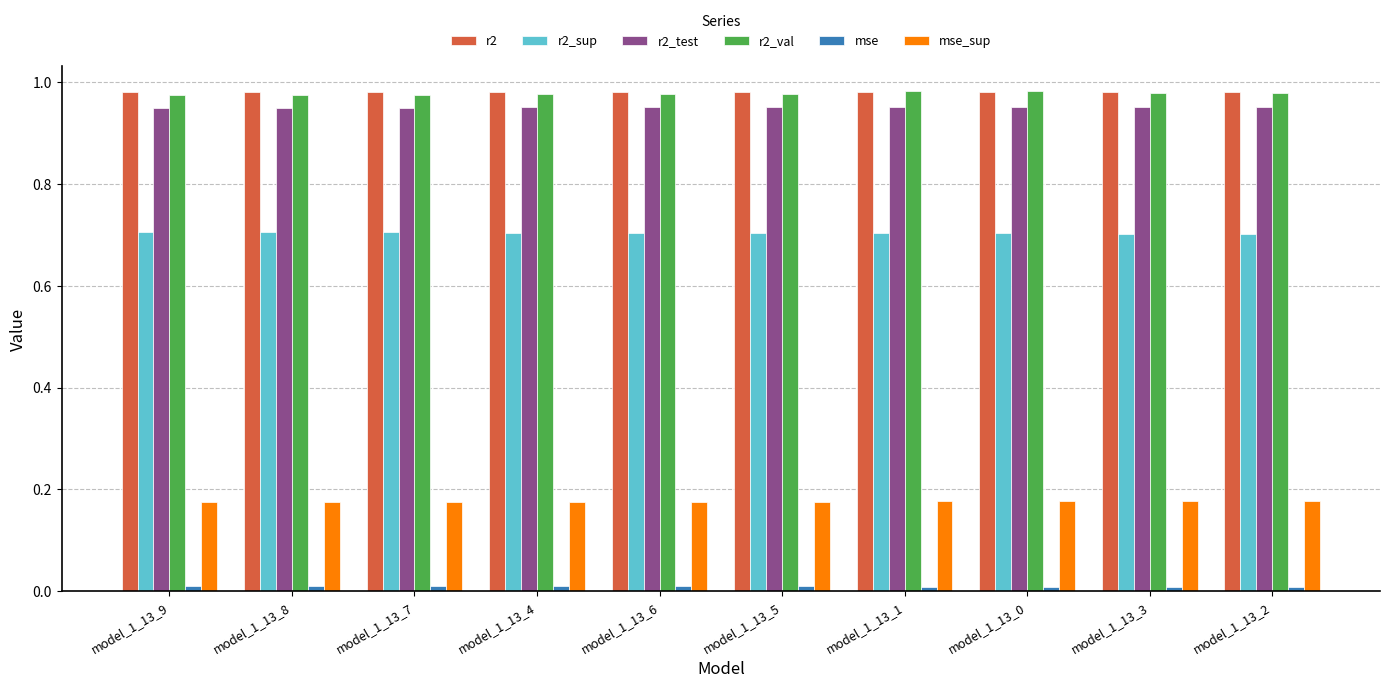

Is the value of r2_test at model_1_13_7 greater than the value of r2_sup at model_1_13_2?

Yes